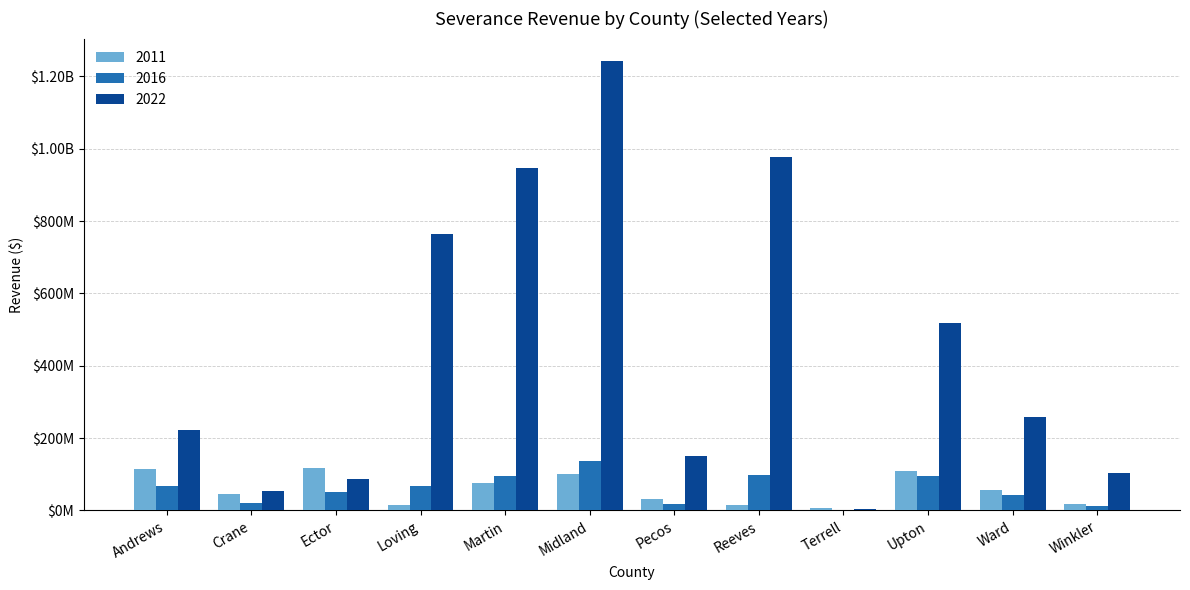

What value does the 2011 series have at Crane?

46405557.7